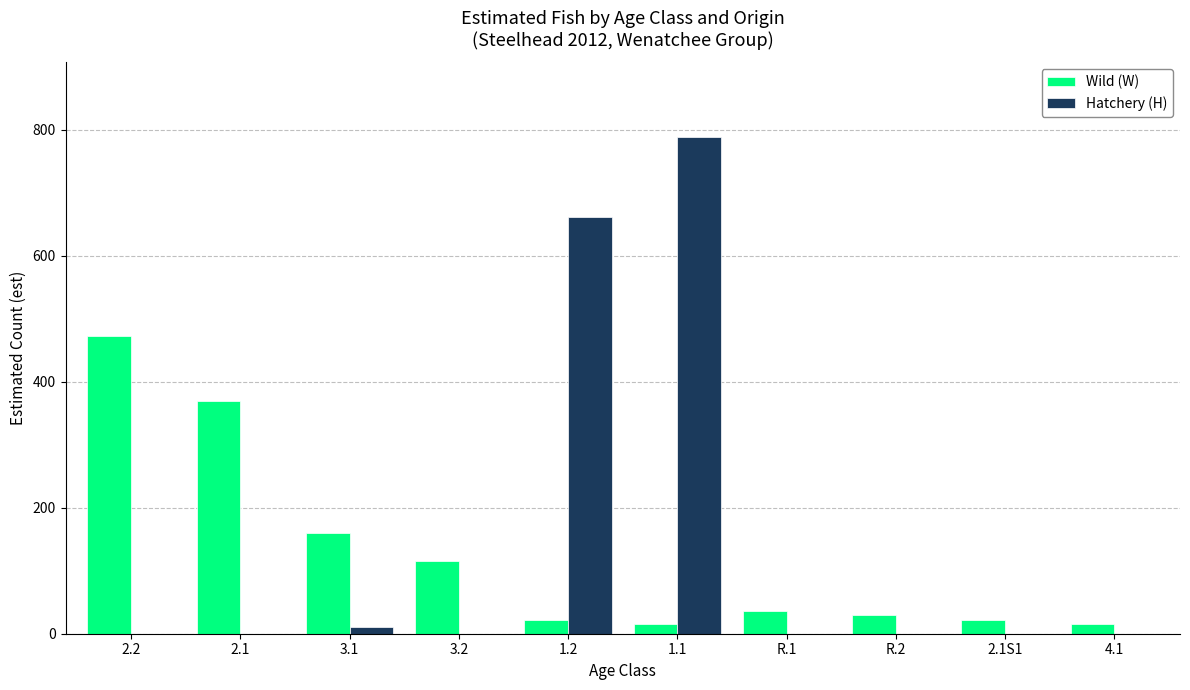

What is the sum of the Wild (W) values at 1.2 and 2.2?

494